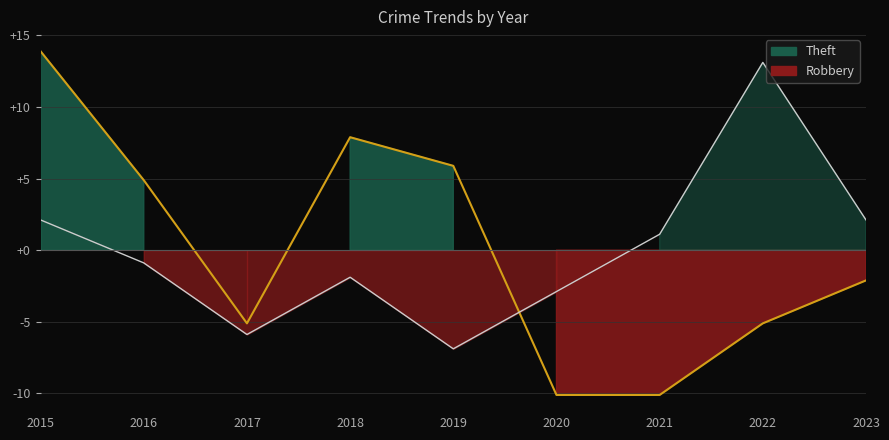

What is the difference between the second highest and minimum values in the Theft Line series?

18.0